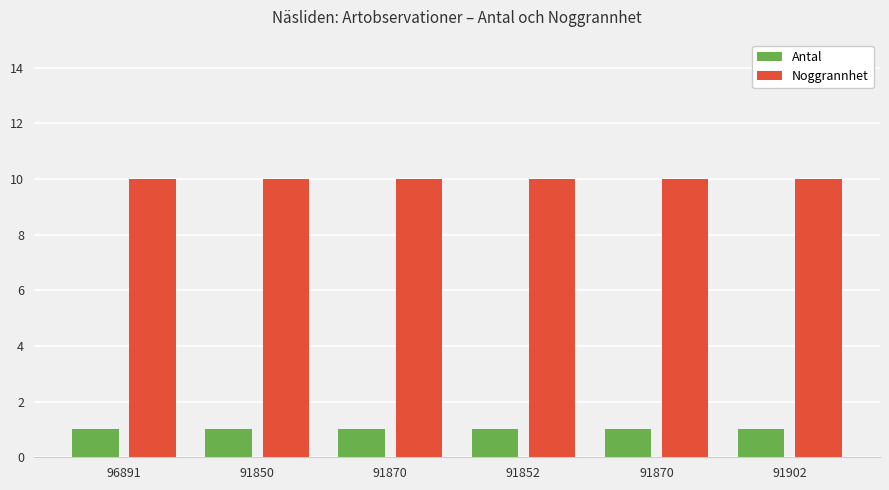

What are all the series names shown in the legend?

Antal, Noggrannhet